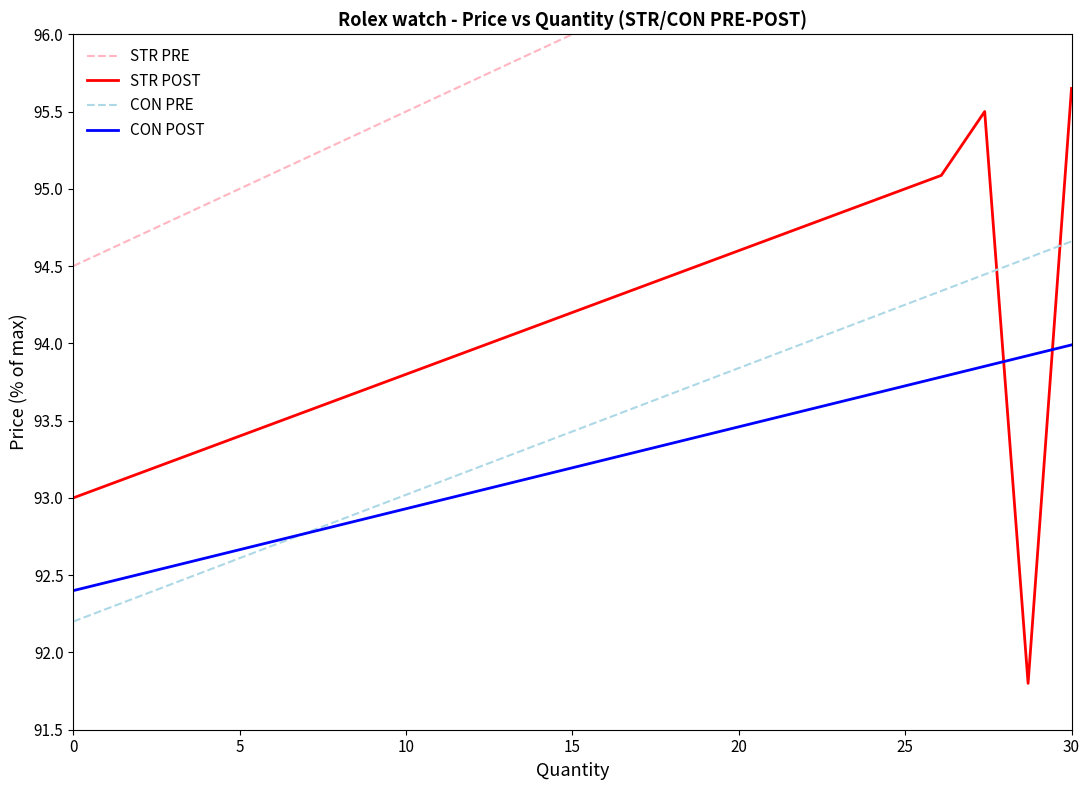

What is the minimum value for STR POST?

91.8